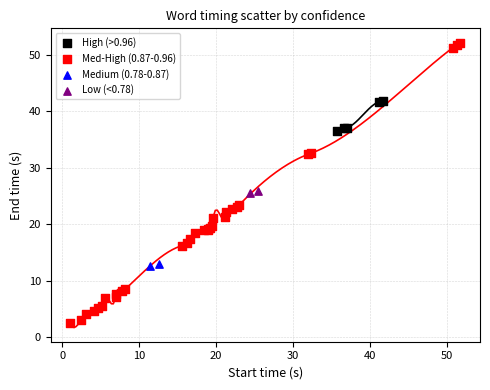

Which series contains the lowest Y value?

Med-High (0.87-0.96)